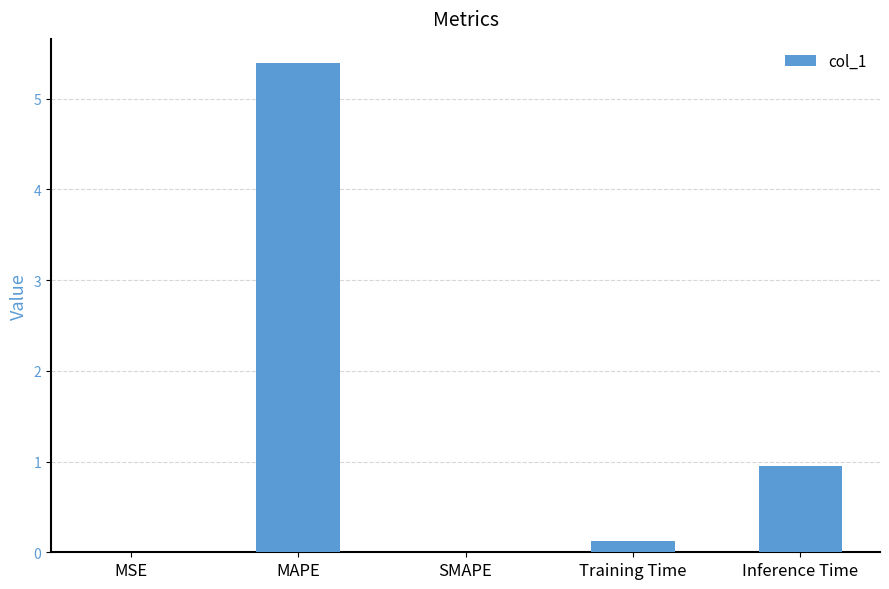

The chart shows a value of 5.4 at MAPE. True or false?

True